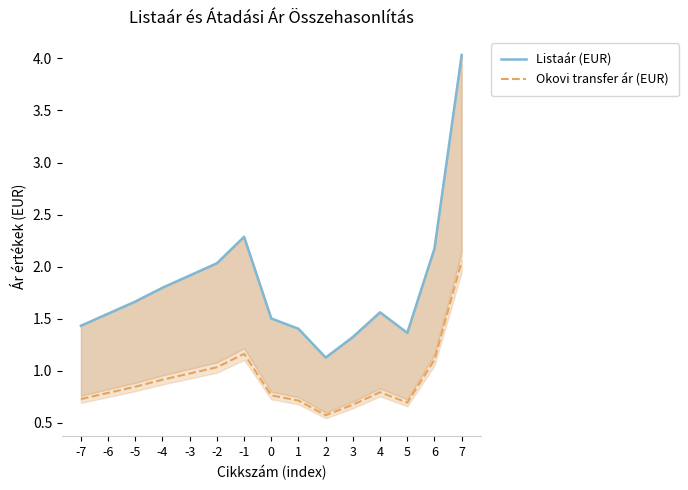

The Okovi transfer ár (EUR) series shows 0.4 at 3. True or false?

False